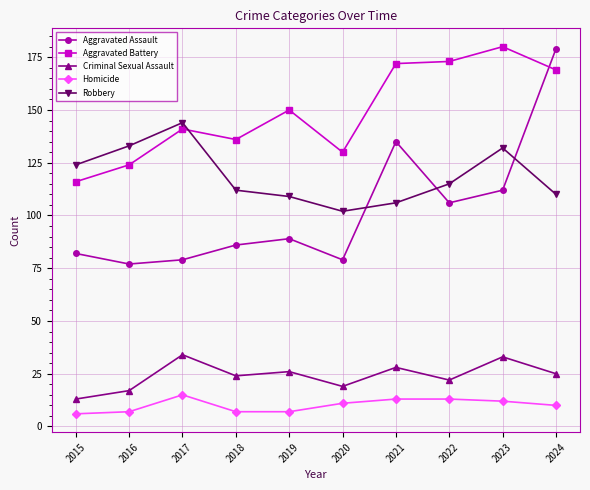

Reading left to right, transcribe all the data shown in this chart.

Aggravated Assault: 2015=82	2016=77	2017=79	2018=86	2019=89	2020=79	2021=135	2022=106	2023=112	2024=179
Aggravated Battery: 2015=116	2016=124	2017=141	2018=136	2019=150	2020=130	2021=172	2022=173	2023=180	2024=169
Criminal Sexual Assault: 2015=13	2016=17	2017=34	2018=24	2019=26	2020=19	2021=28	2022=22	2023=33	2024=25
Homicide: 2015=6	2016=7	2017=15	2018=7	2019=7	2020=11	2021=13	2022=13	2023=12	2024=10
Robbery: 2015=124	2016=133	2017=144	2018=112	2019=109	2020=102	2021=106	2022=115	2023=132	2024=110